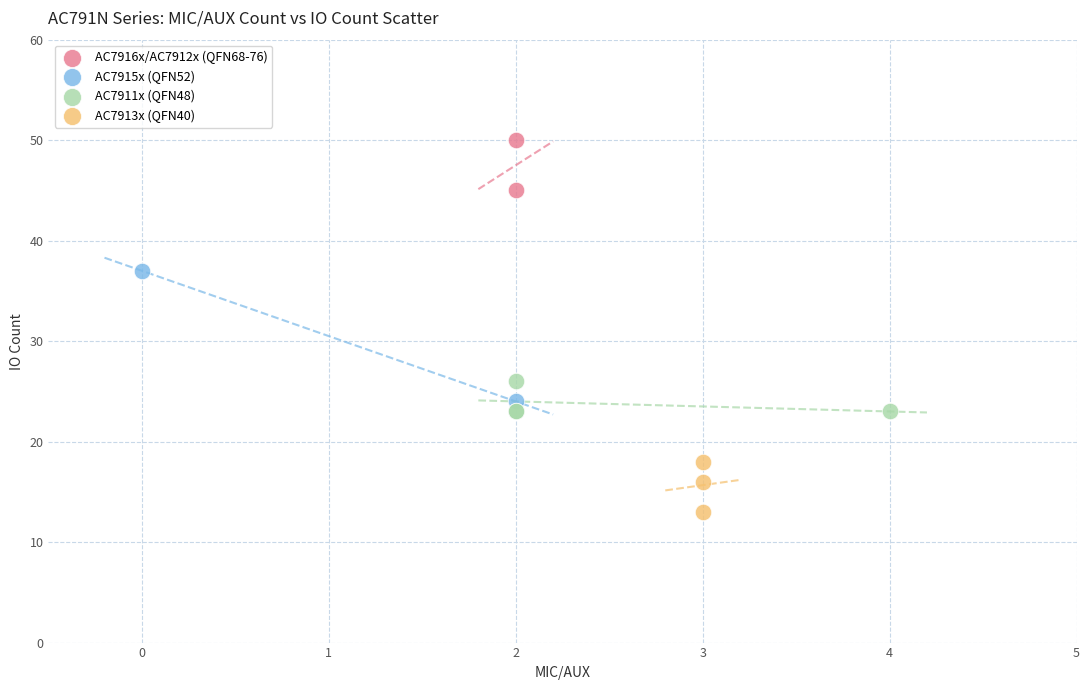

Which series reaches the minimum Y coordinate?

AC7913x (QFN40)